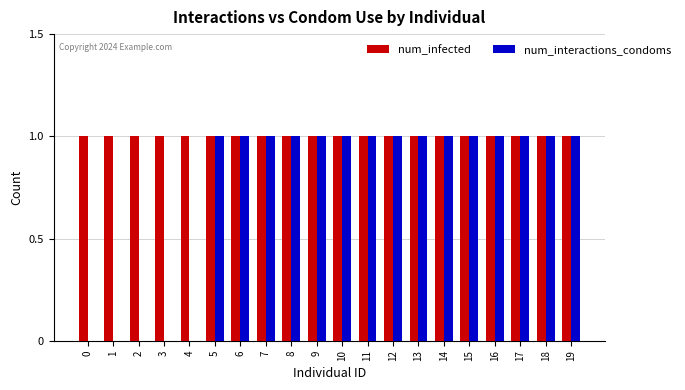

Which series changed the most between 0 and 9?

num_interactions_condoms